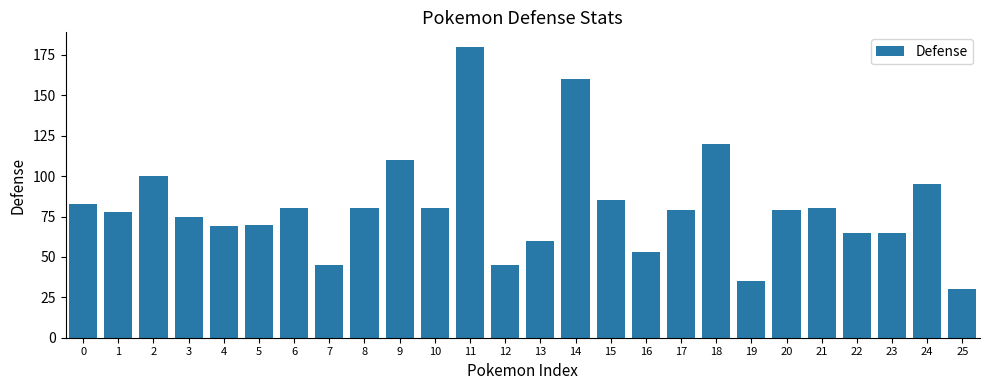

How many data points does each series have?

26